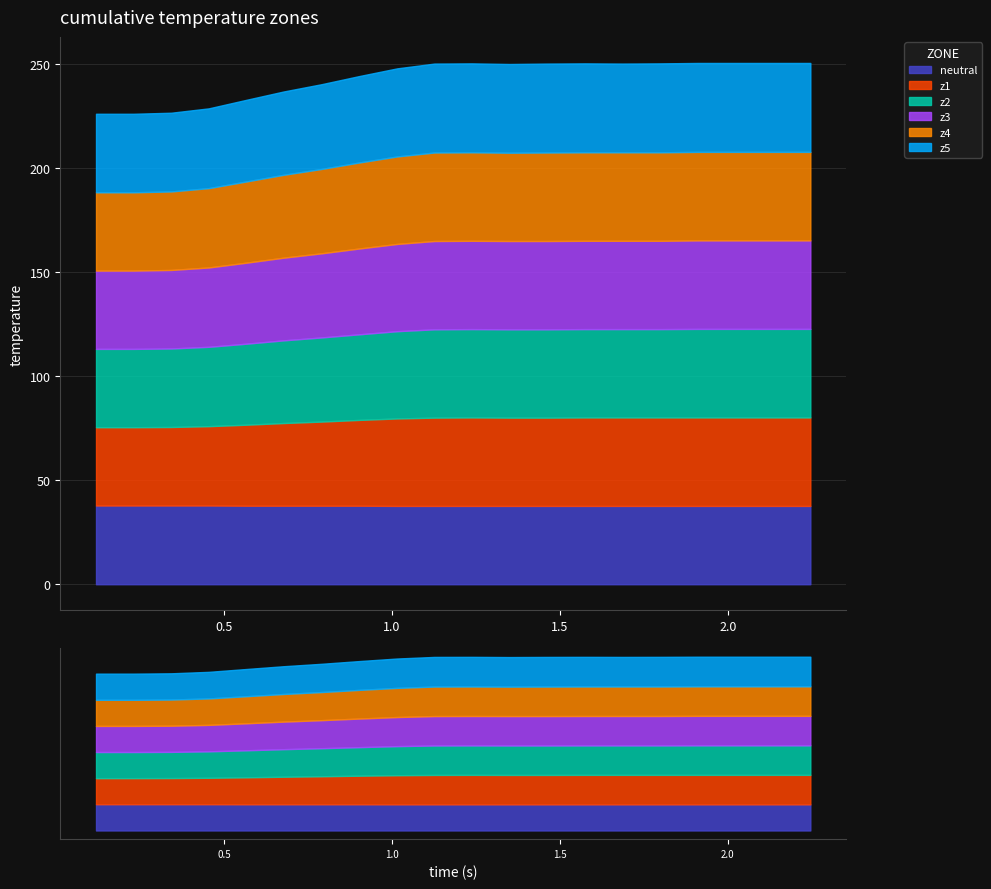

Is the value of z2 at 2 greater than the value of z4 at 3?

No